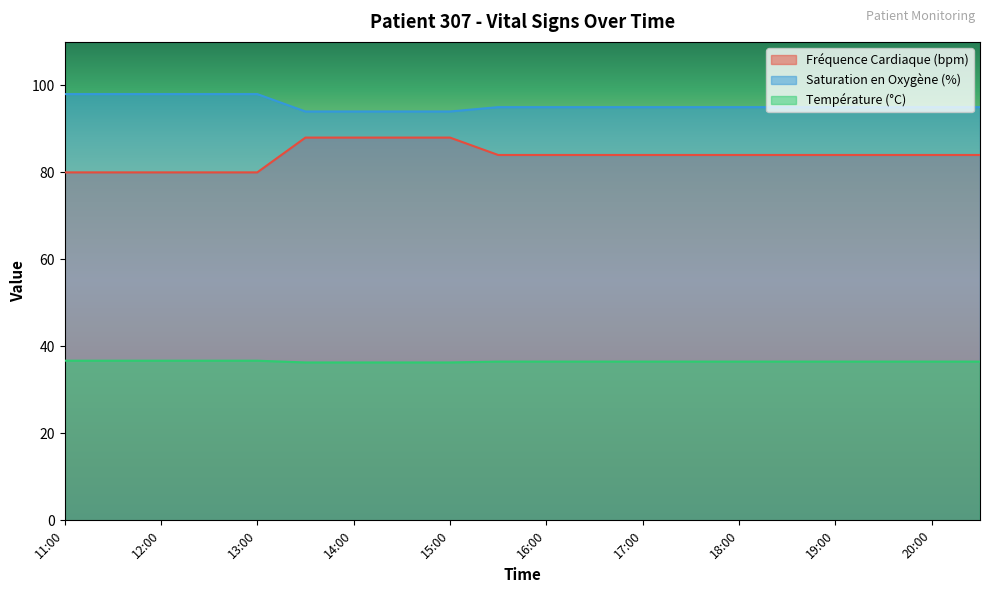

Which category has the highest value in the Saturation en Oxygène (%) series?

11:00